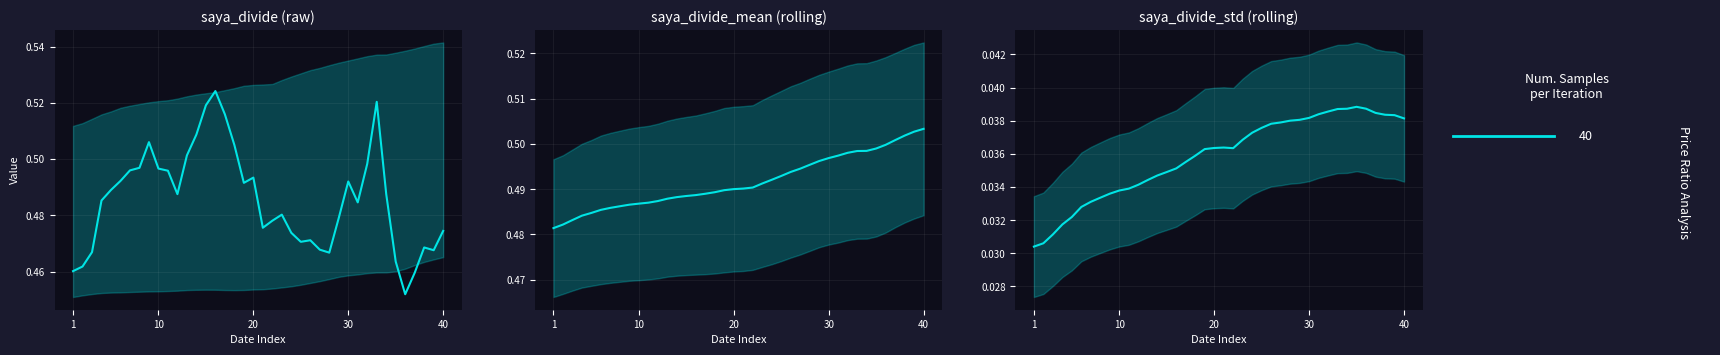

What is the sum of the values at 29 and 10?

0.1